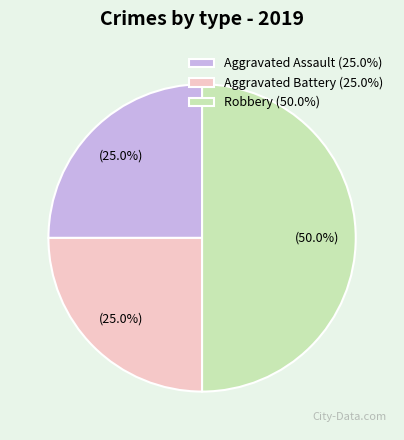

To the nearest percent, what is the combined percentage of Aggravated Battery and Aggravated Assault?

50%